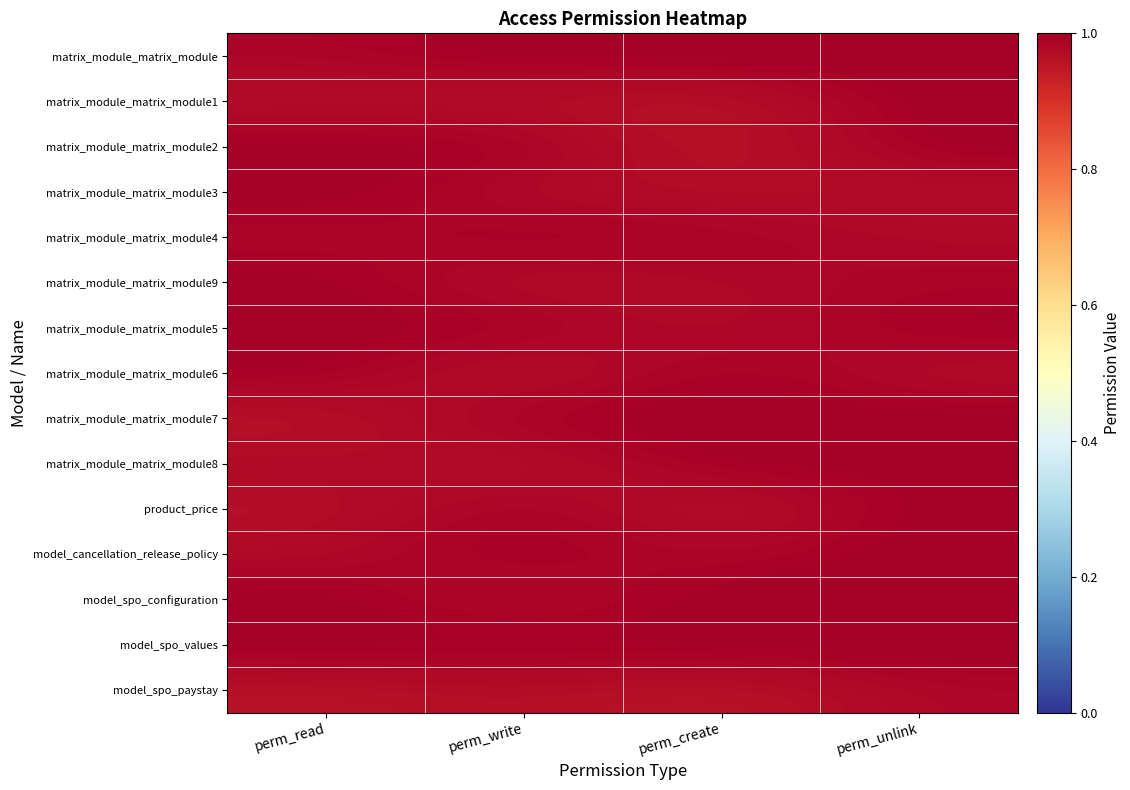

Which has a higher value, perm_read or perm_write?

perm_write